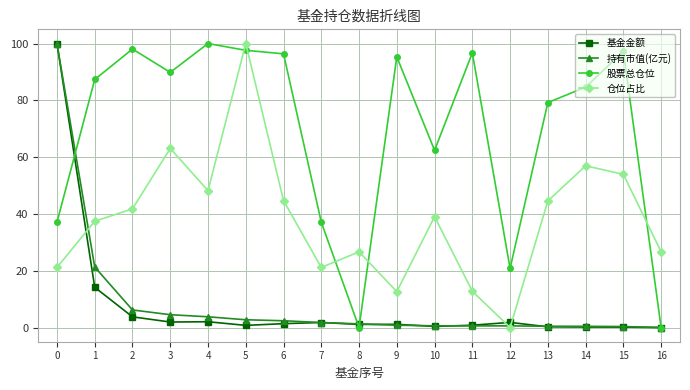

The 持有市值(亿元) series shows 21.3 at 1. True or false?

True